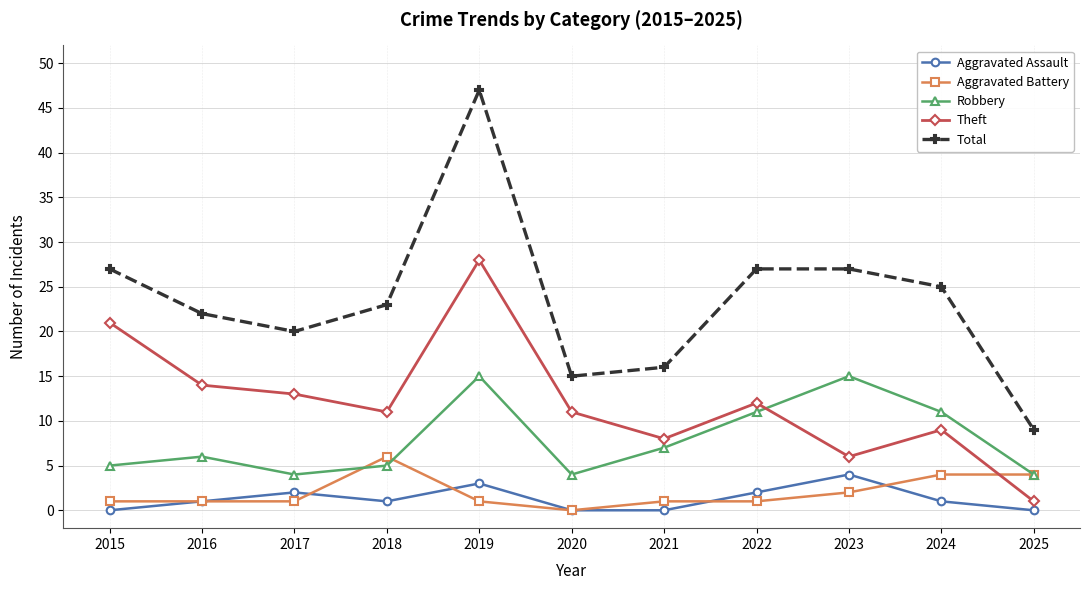

True or false: Robbery and Aggravated Assault intersect in this chart.

False